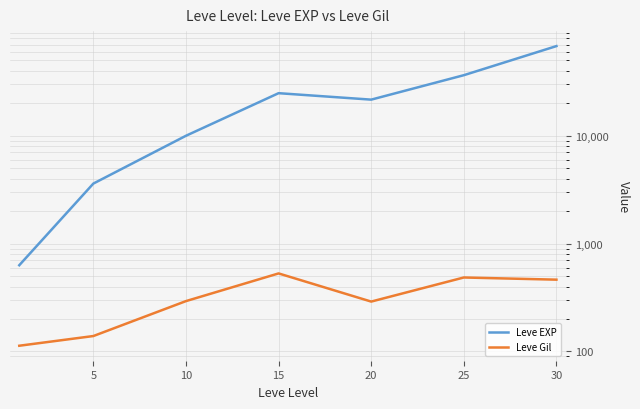

True or false: Leve Gil and Leve EXP intersect in this chart.

False